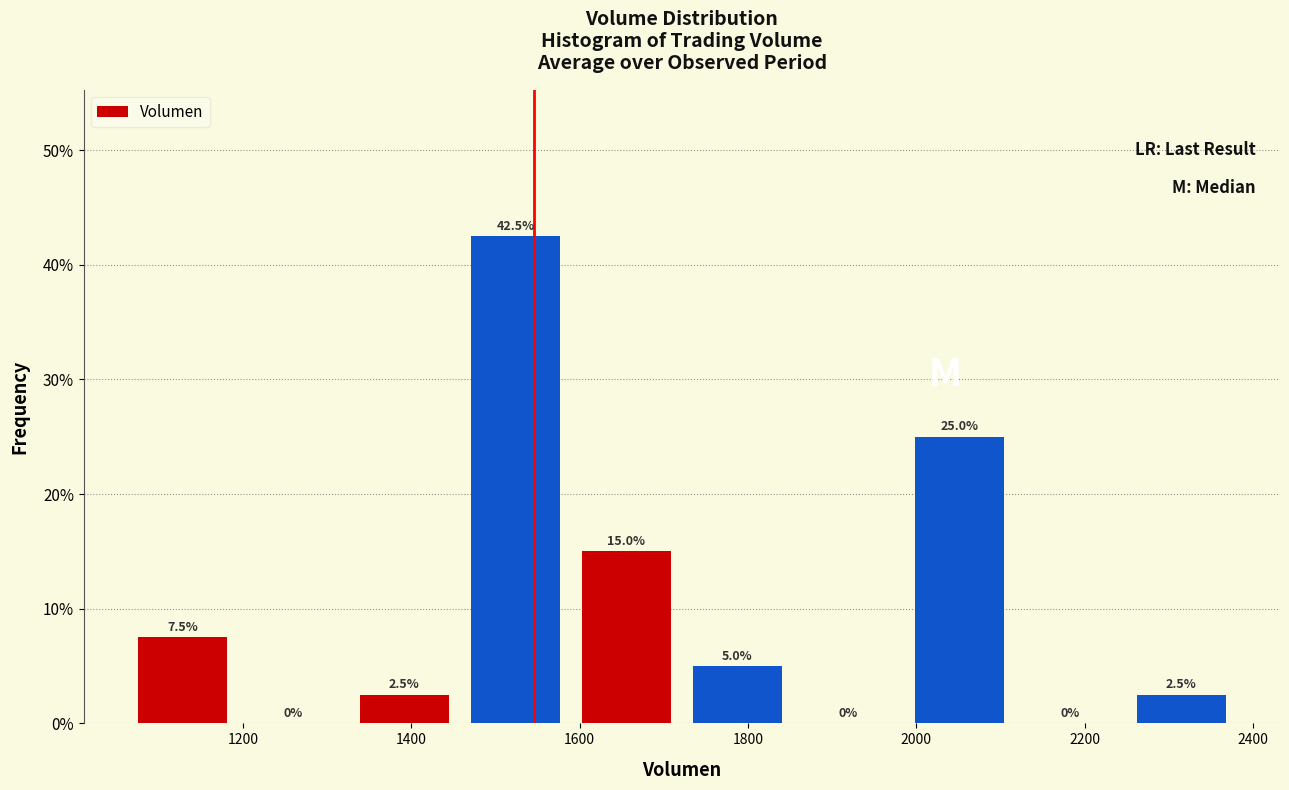

Reading left to right, list every bar in this chart as the range it spans on the x-axis followed by its height. The bar edges are not printed on the chart, so give them approximately, as read against the axis.

1060 to 1200: 7.5
1200 to 1320: 0.0
1320 to 1460: 2.5
1460 to 1580: 42.5
1580 to 1720: 15.0
1720 to 1860: 5.0
1860 to 1980: 0.0
1980 to 2120: 25.0
2120 to 2240: 0.0
2240 to 2380: 2.5